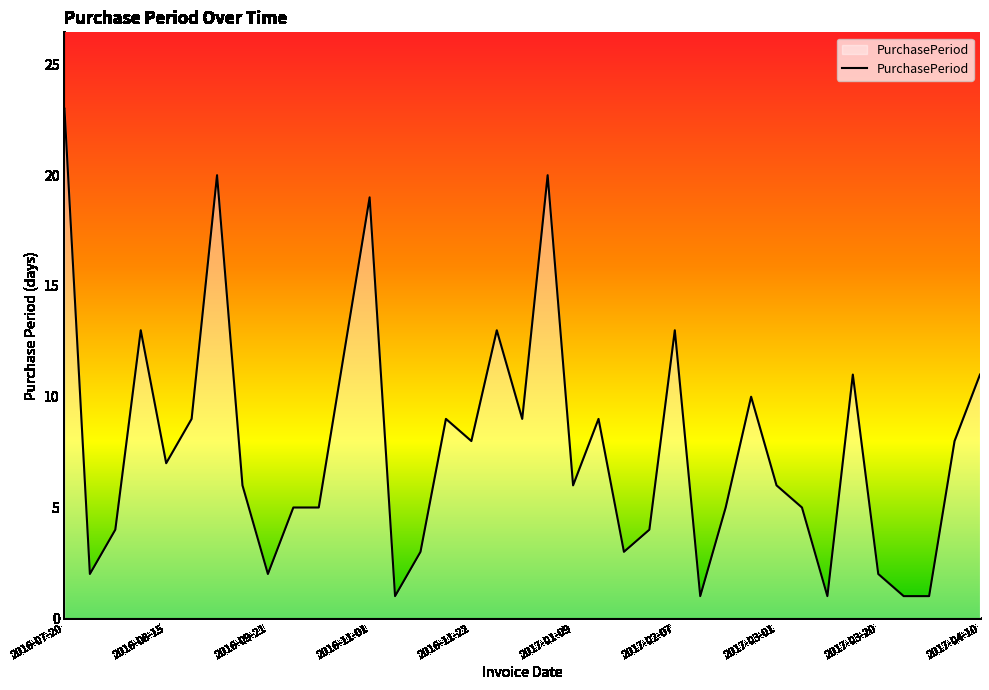

What is the maximum value shown in the chart?

23